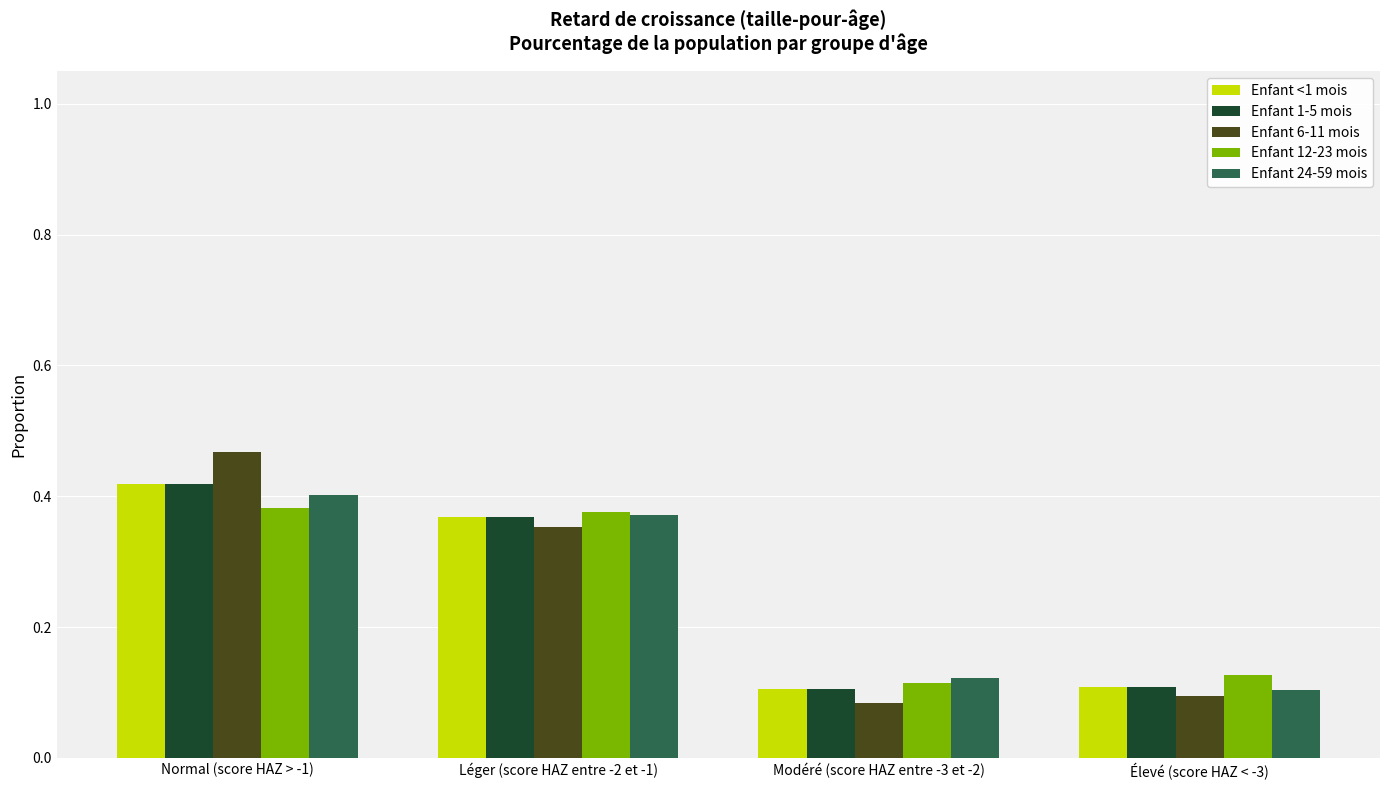

The Enfant 6-11 mois series shows 0.8 at Normal (score HAZ > -1). True or false?

False